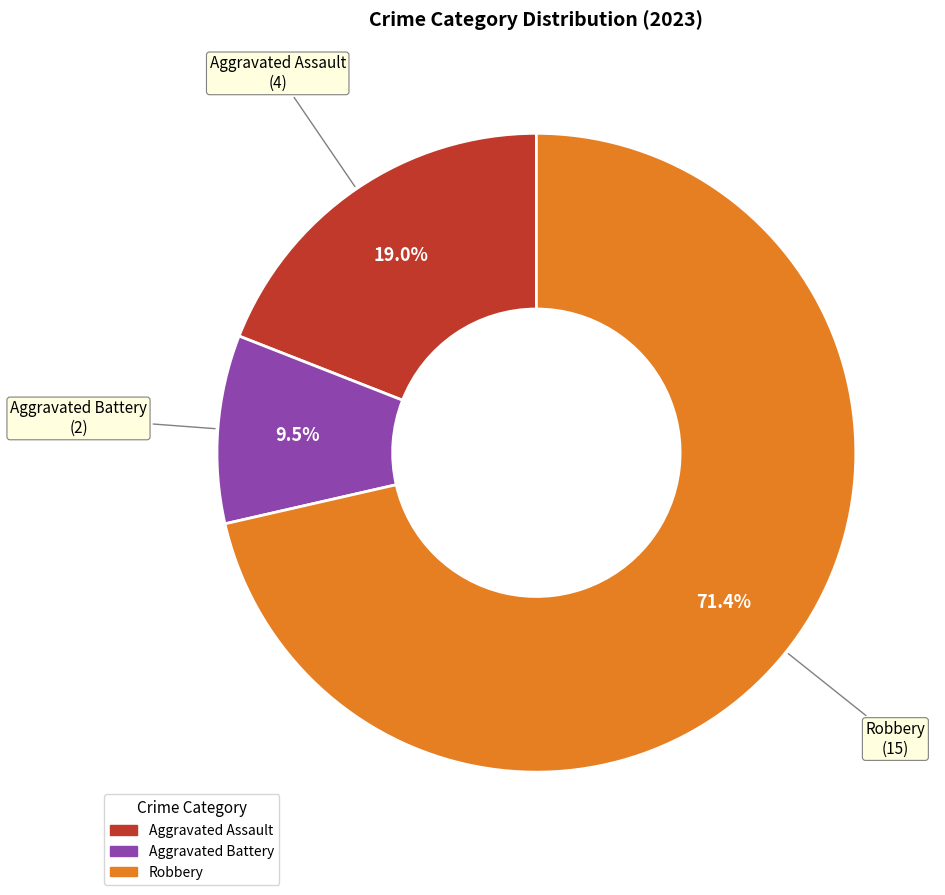

Does any single category account for the majority?

Yes